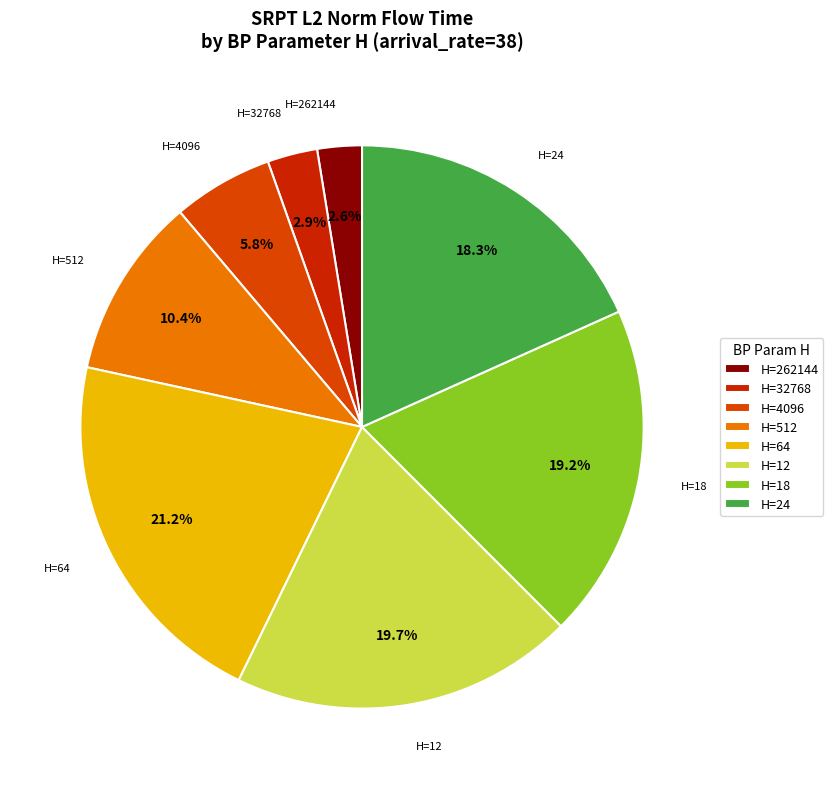

Which slice is the largest?

H=64